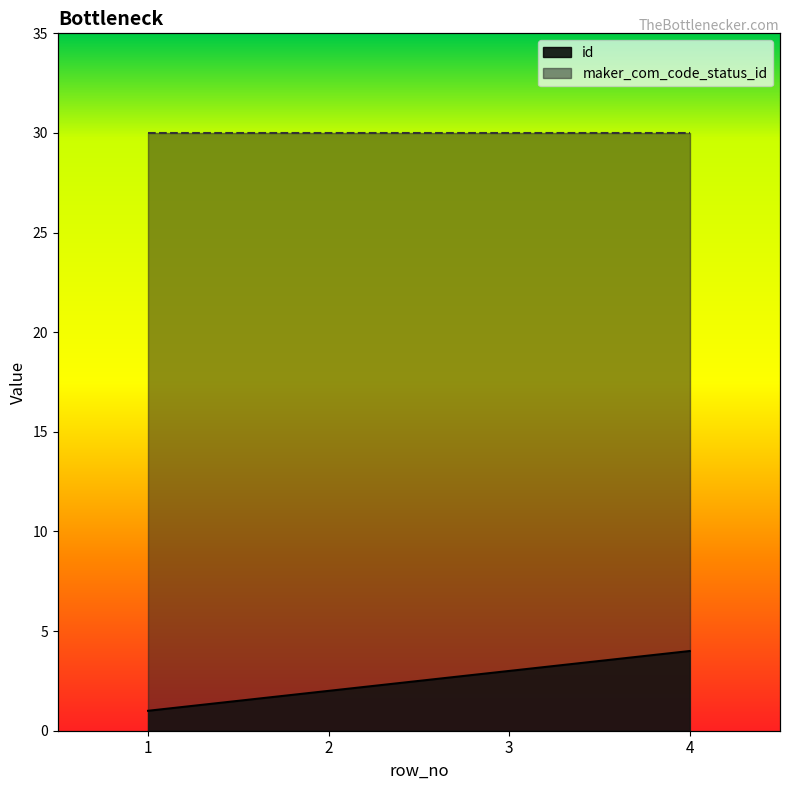

What is the sum of all values?

10